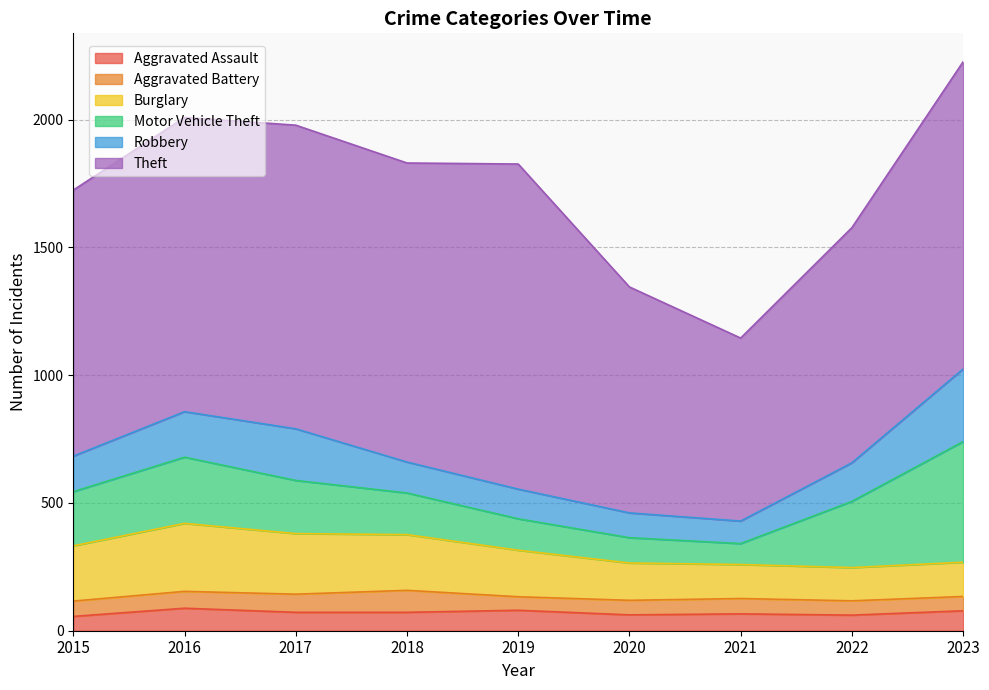

Which series has the largest total across all categories?

Theft